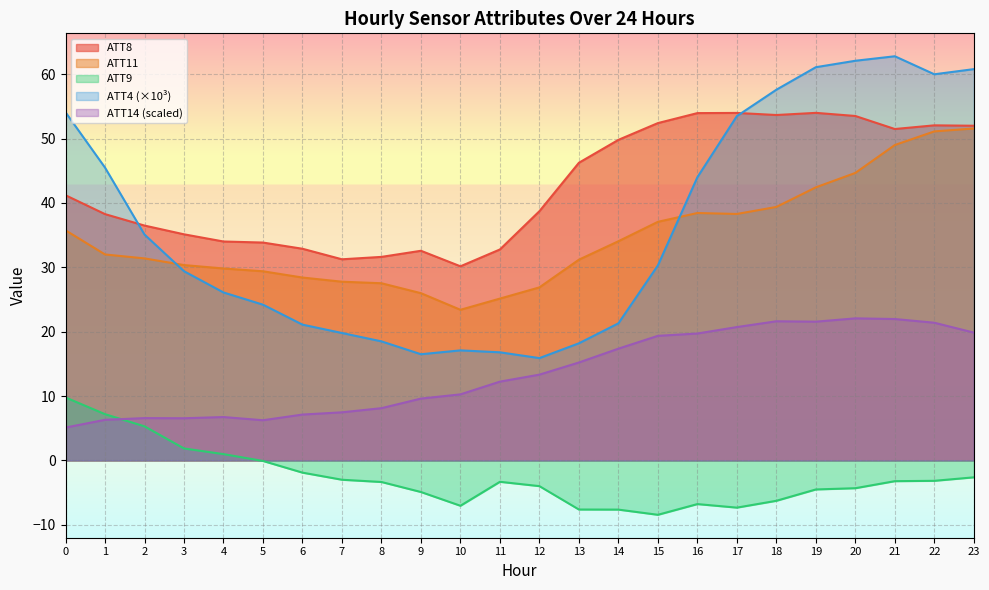

Reading right to left, list all the values displayed in this chart.

ATT4: 23=60.8	22=60.0	21=62.8	20=62.1	19=61.1	18=57.6	17=53.5	16=44.0	15=30.3	14=21.3	13=18.2	12=15.9	11=16.8	10=17.1	9=16.5	8=18.5	7=19.8	6=21.1	5=24.2	4=26.1	3=29.4	2=35.1	1=45.5	0=54.1
ATT8: 23=52.0	22=52.1	21=51.5	20=53.5	19=54.0	18=53.7	17=54.0	16=54.0	15=52.4	14=49.8	13=46.3	12=38.7	11=32.8	10=30.2	9=32.6	8=31.6	7=31.3	6=32.9	5=33.9	4=34.0	3=35.1	2=36.5	1=38.3	0=41.2
ATT9: 23=-2.6	22=-3.2	21=-3.2	20=-4.3	19=-4.5	18=-6.3	17=-7.3	16=-6.8	15=-8.4	14=-7.6	13=-7.6	12=-4.0	11=-3.3	10=-7.0	9=-4.9	8=-3.4	7=-3.0	6=-1.9	5=-0.1	4=1.0	3=1.9	2=5.3	1=7.2	0=9.8
ATT11: 23=51.6	22=51.1	21=49.0	20=44.7	19=42.4	18=39.4	17=38.3	16=38.4	15=37.1	14=34.1	13=31.2	12=26.9	11=25.1	10=23.4	9=26.0	8=27.5	7=27.8	6=28.4	5=29.4	4=29.8	3=30.4	2=31.4	1=32.0	0=35.8
ATT14: 23=19.9	22=21.4	21=22.0	20=22.1	19=21.6	18=21.6	17=20.7	16=19.7	15=19.4	14=17.4	13=15.2	12=13.3	11=12.2	10=10.3	9=9.6	8=8.1	7=7.5	6=7.1	5=6.2	4=6.7	3=6.6	2=6.6	1=6.3	0=5.1